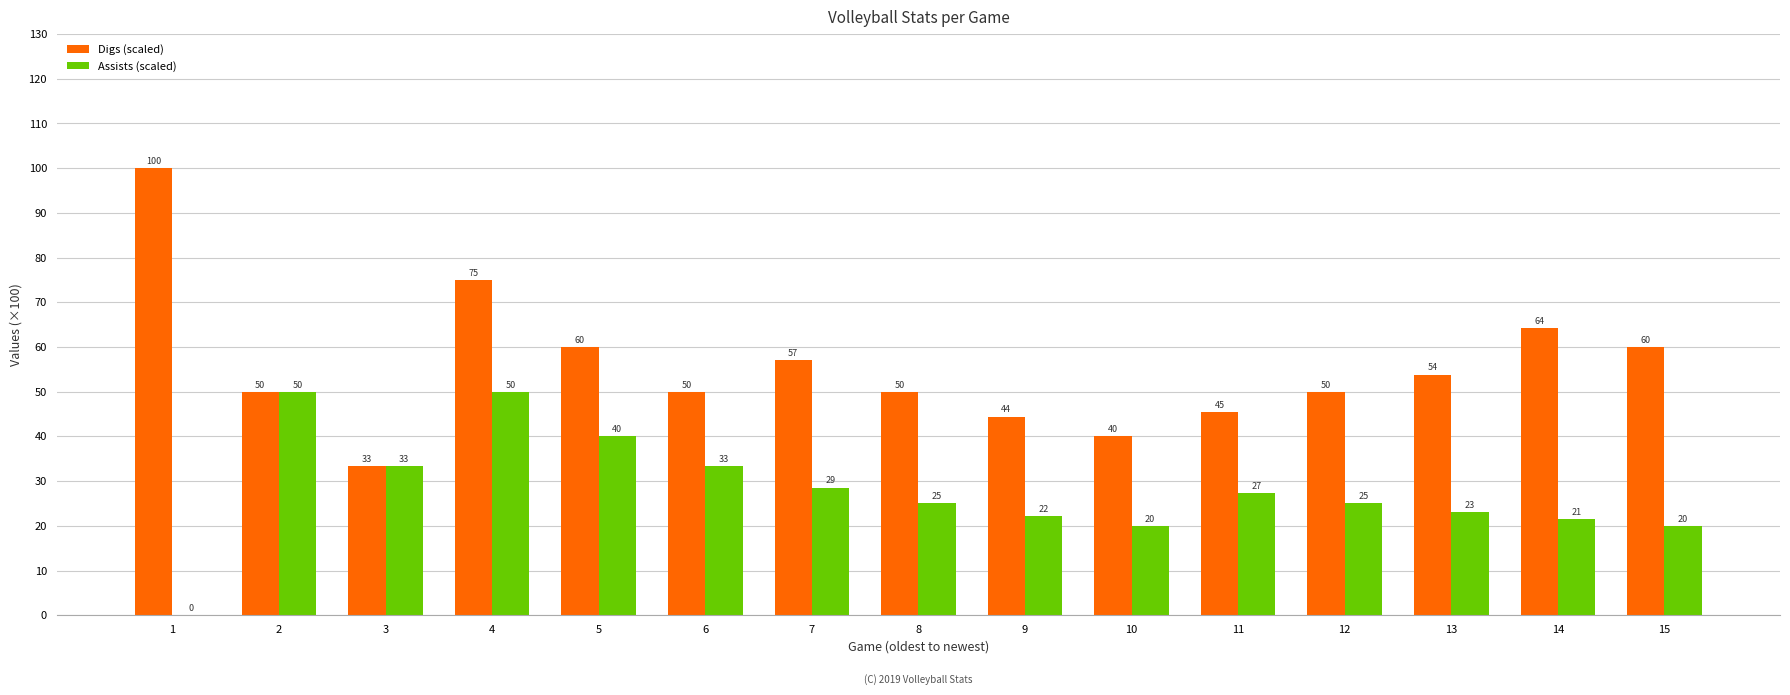

What is the sum of the Digs (scaled) values at 2 and 6?

100.0